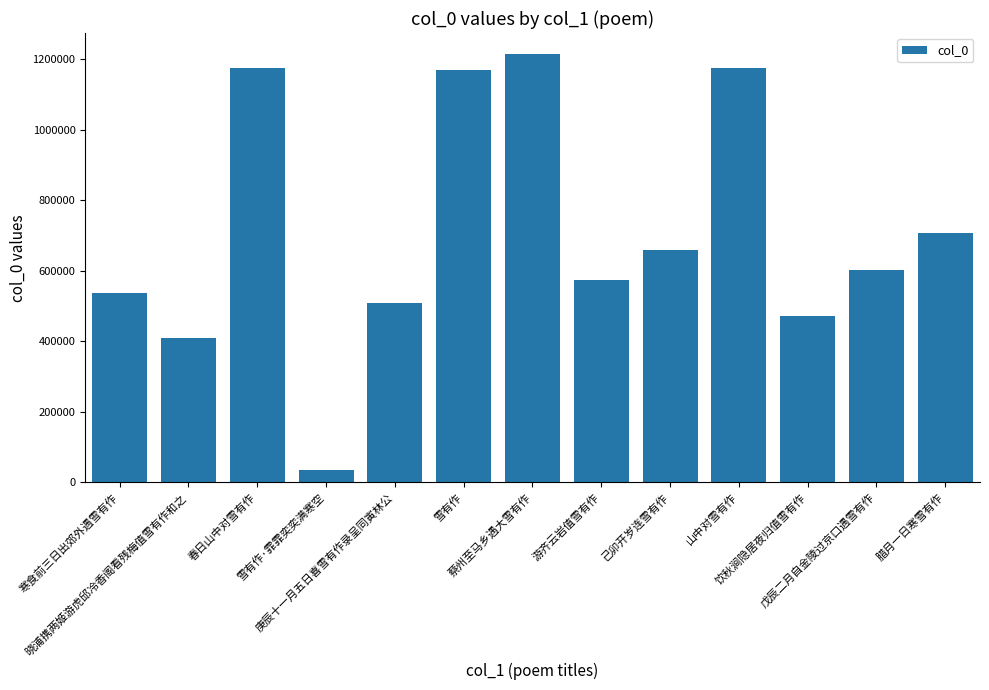

Does the chart contain stacked bars?

No